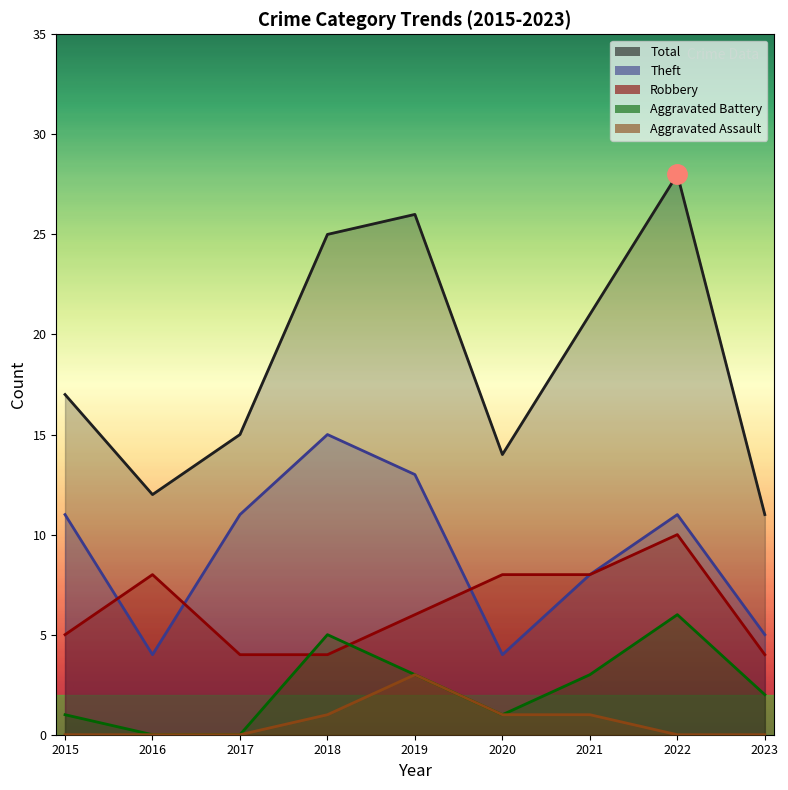

At which label does Total reach its minimum?

2023